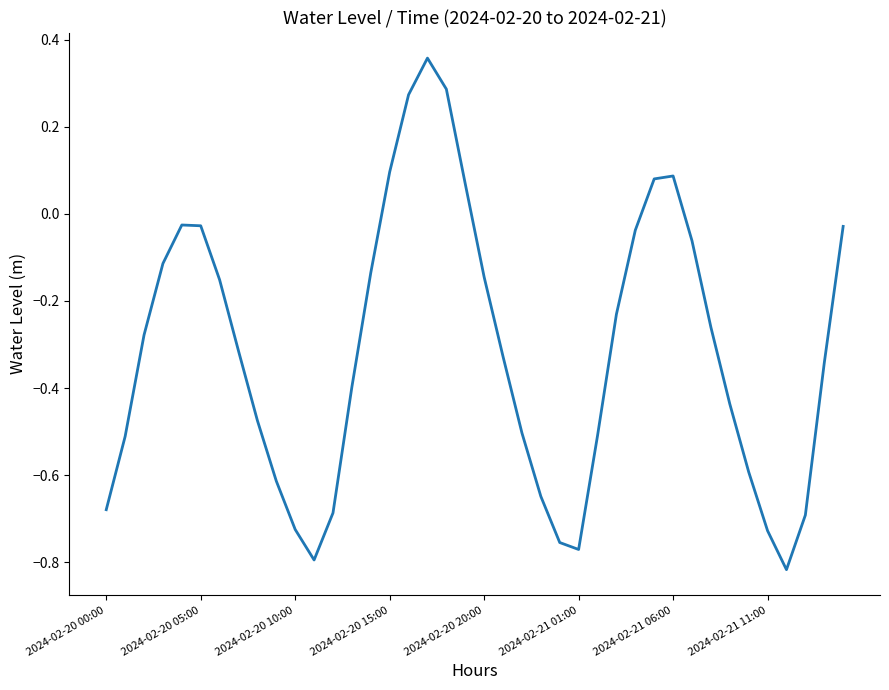

Is this an area chart (filled region under the line)?

No